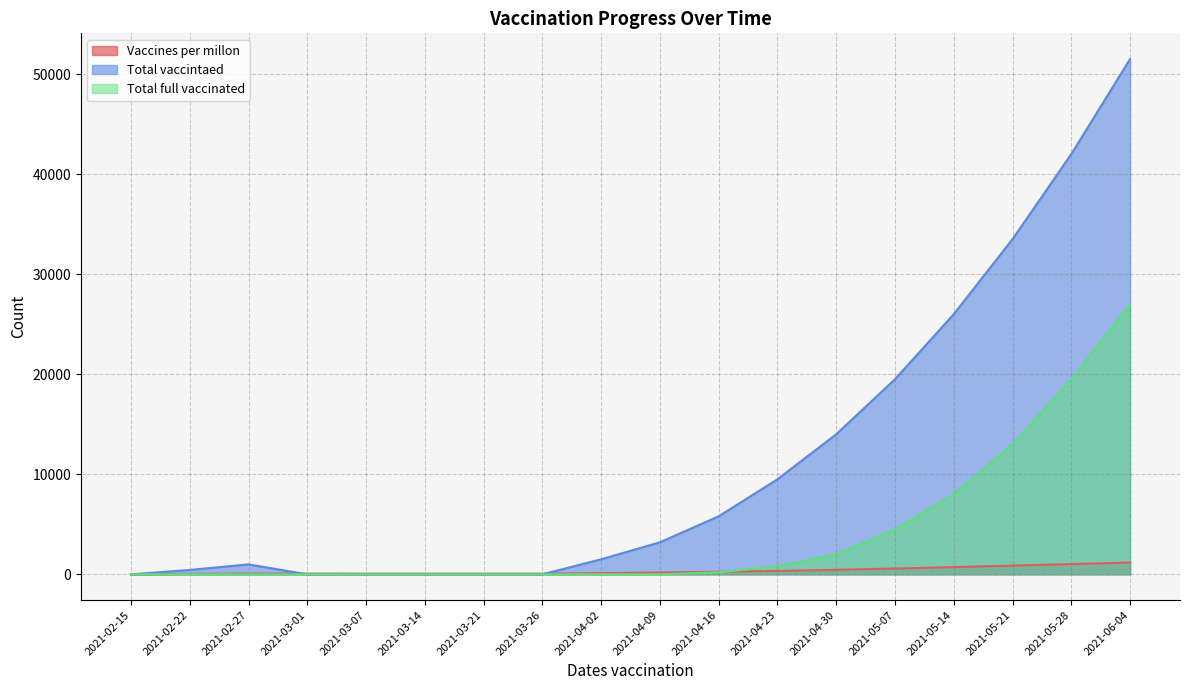

Does the chart display data point markers on the line(s)?

No